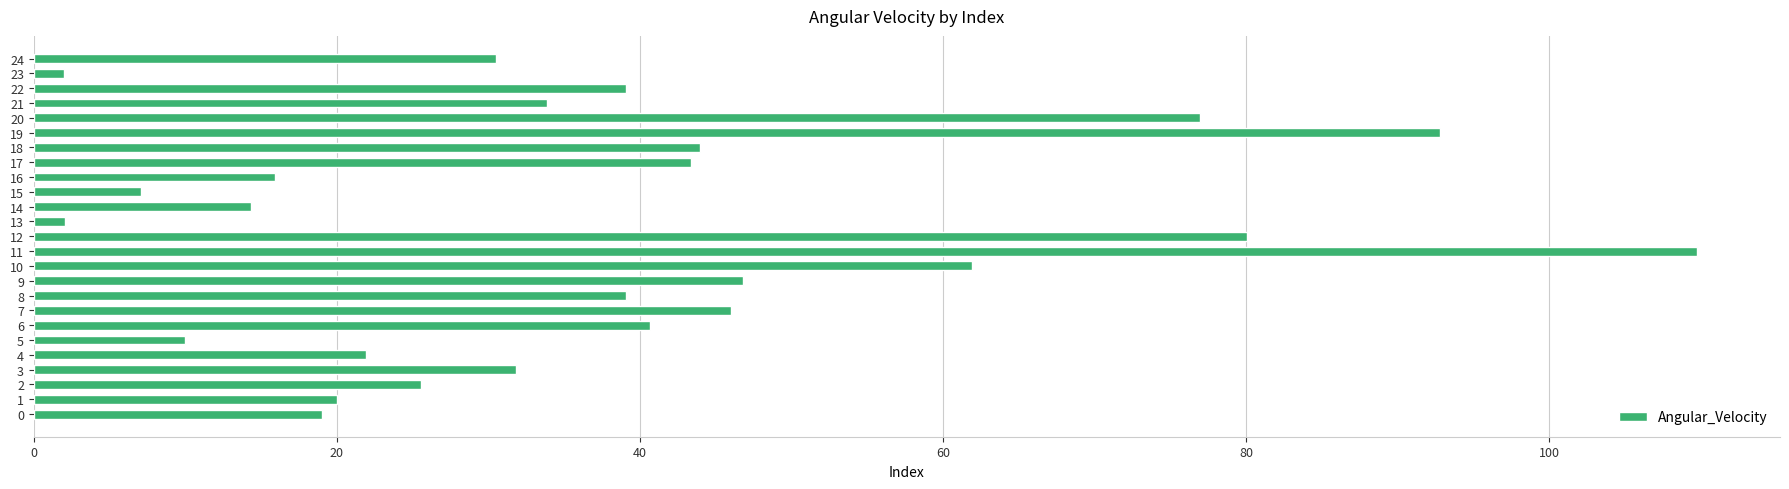

Which category has the highest value across all series?

11